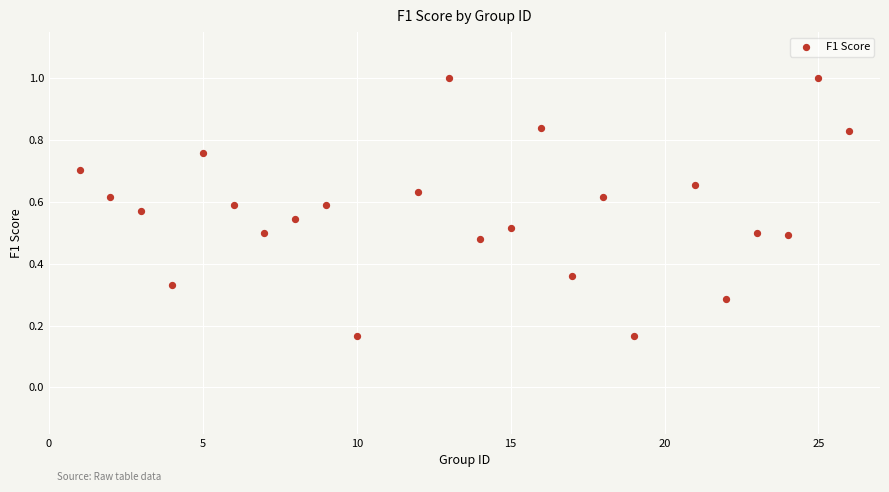

What is the range of X values (max minus min)?

25.0